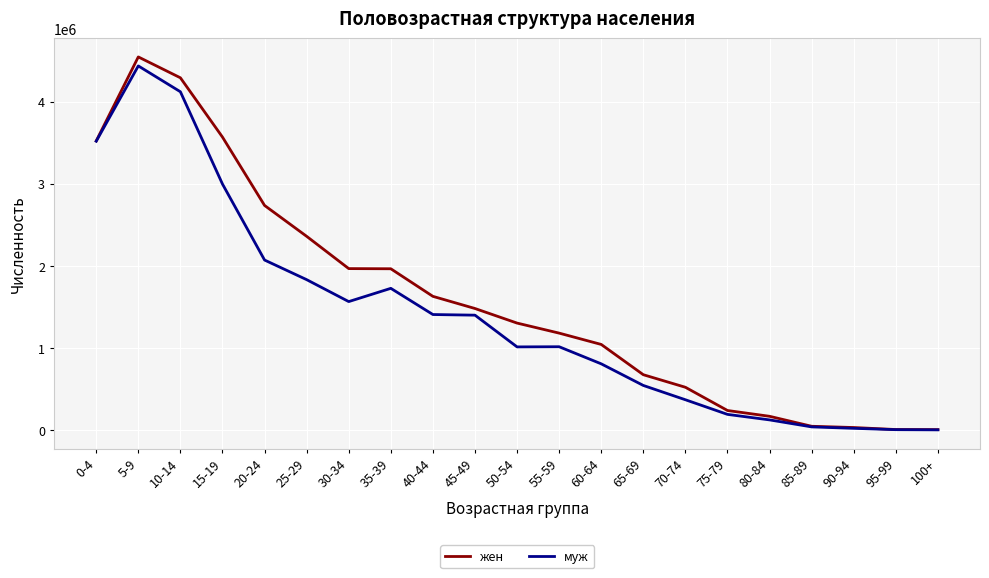

Between 35-39 and 100+, which series saw the biggest shift?

жен